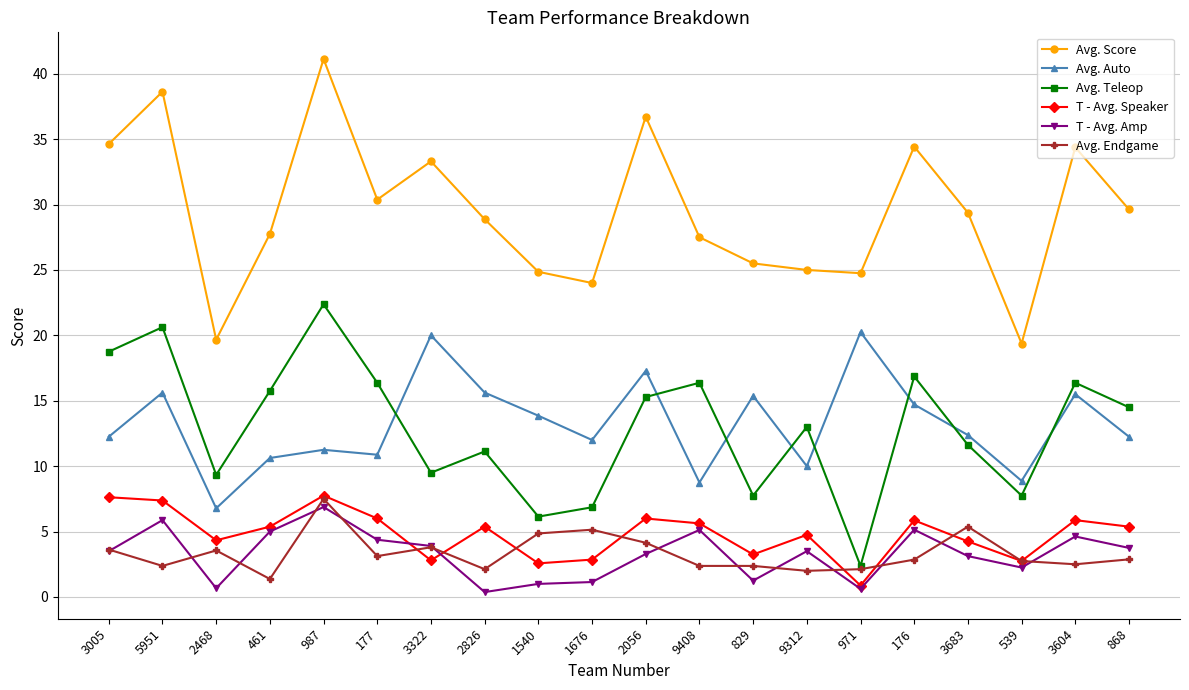

Count the number of categories in the chart.

20